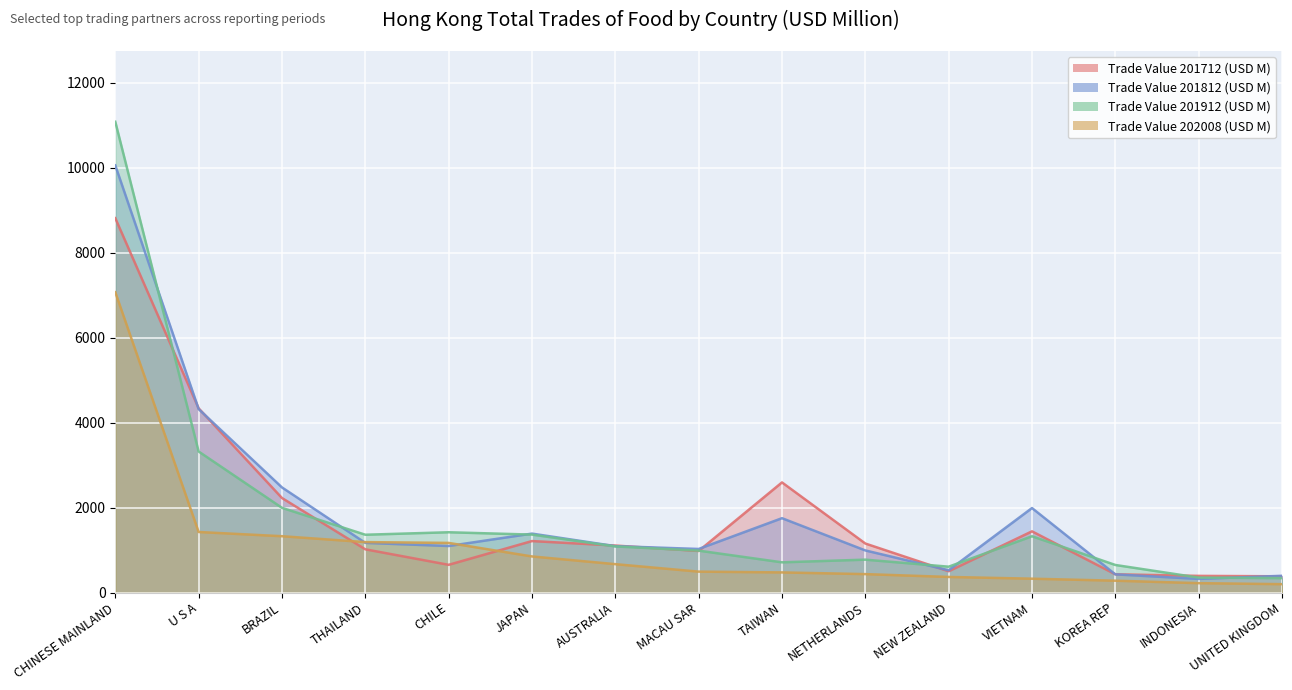

How many data points does each series have?

15